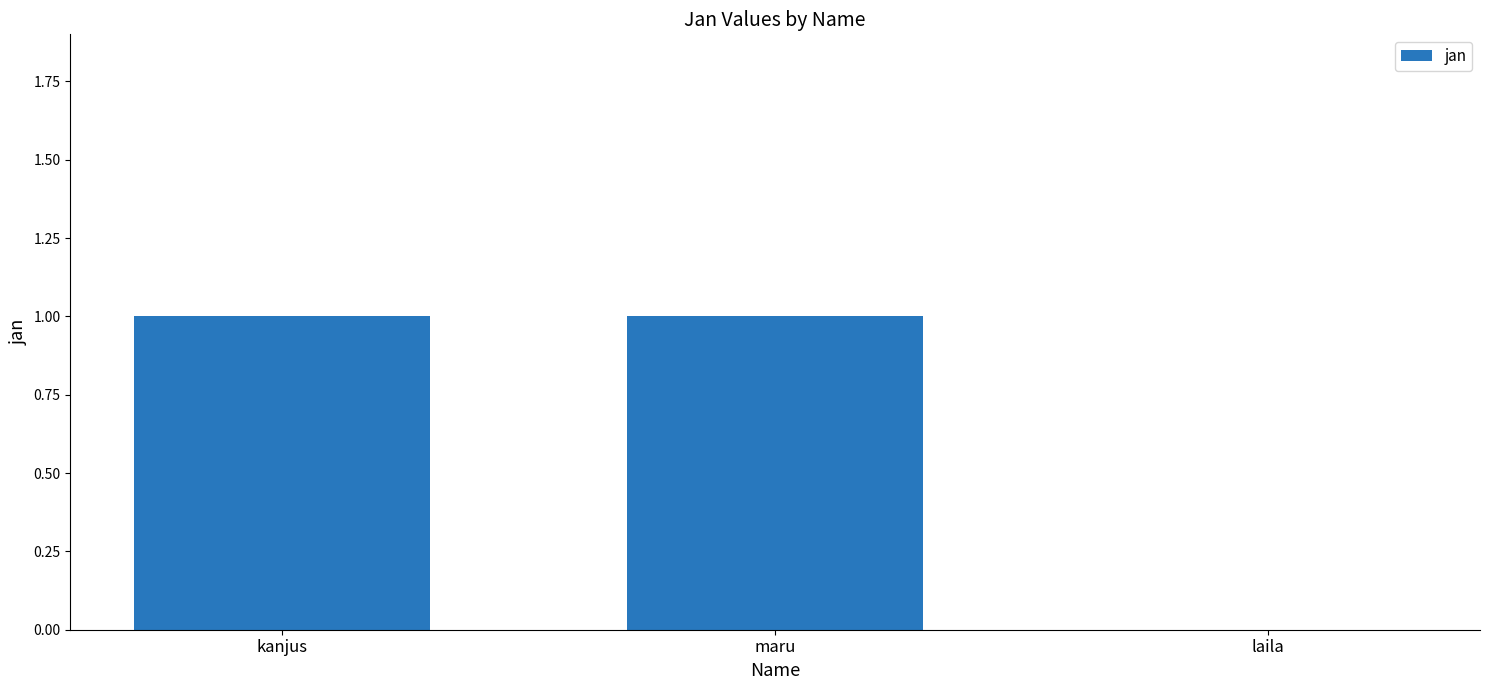

Does the chart contain stacked bars?

No